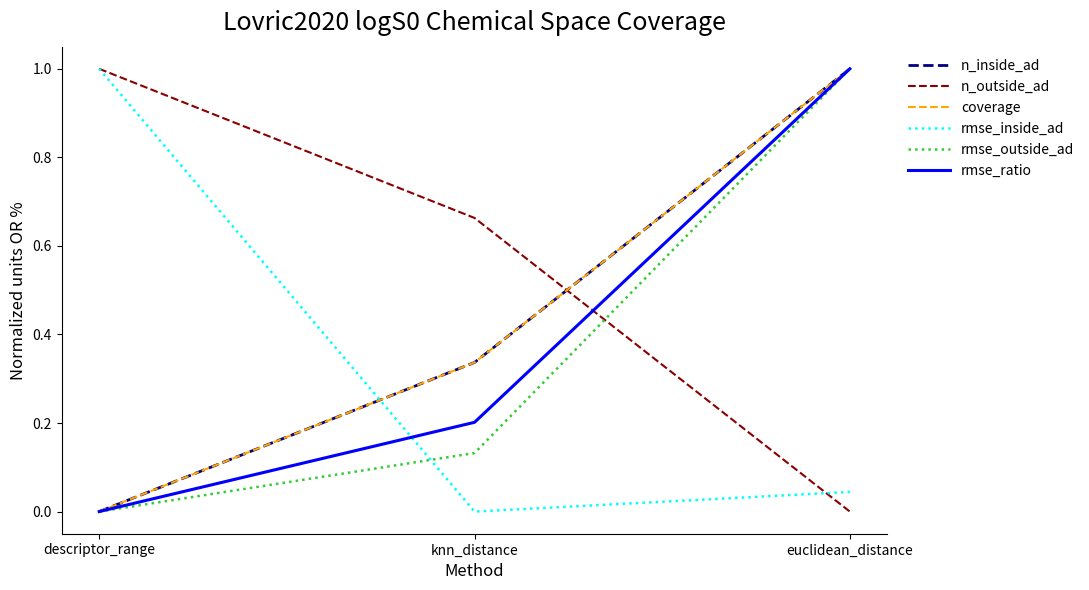

True or false: n_inside_ad has a value of 0.4 at descriptor_range.

False